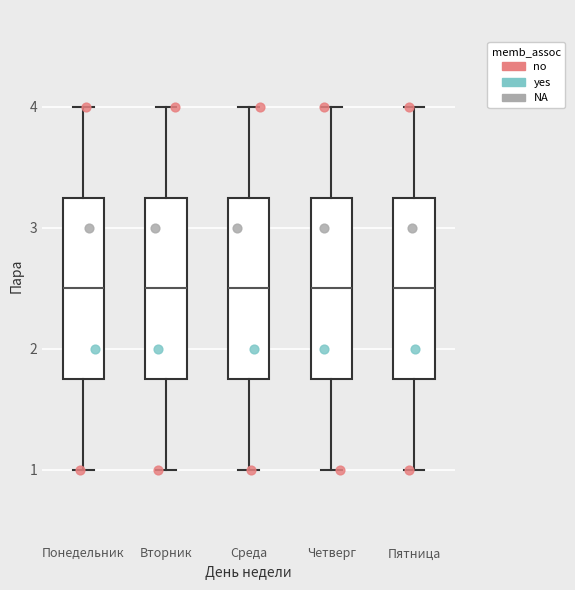

Where does the lower whisker of the box for Вторник end on the y-axis? The values are not printed on the chart, so give them approximately, as read against the axis.

1.0